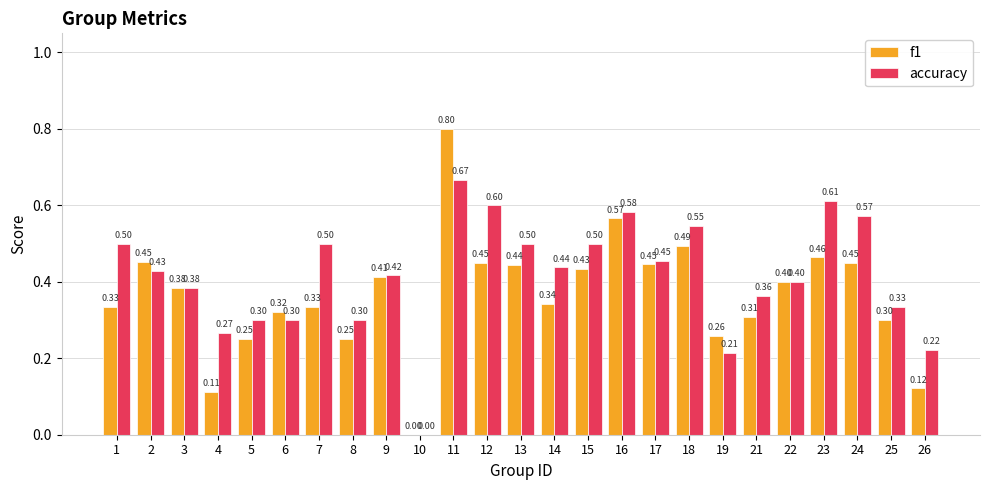

What is the sum of all accuracy values?

10.4